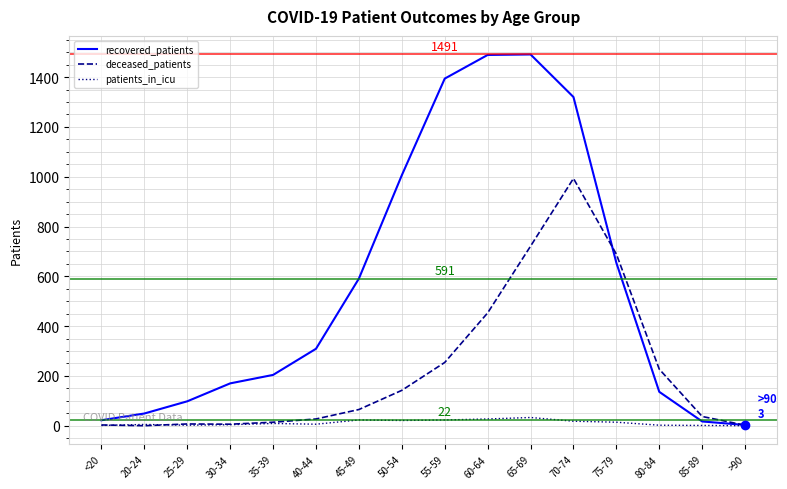

What is the difference between the highest and lowest values at 40-44?

303